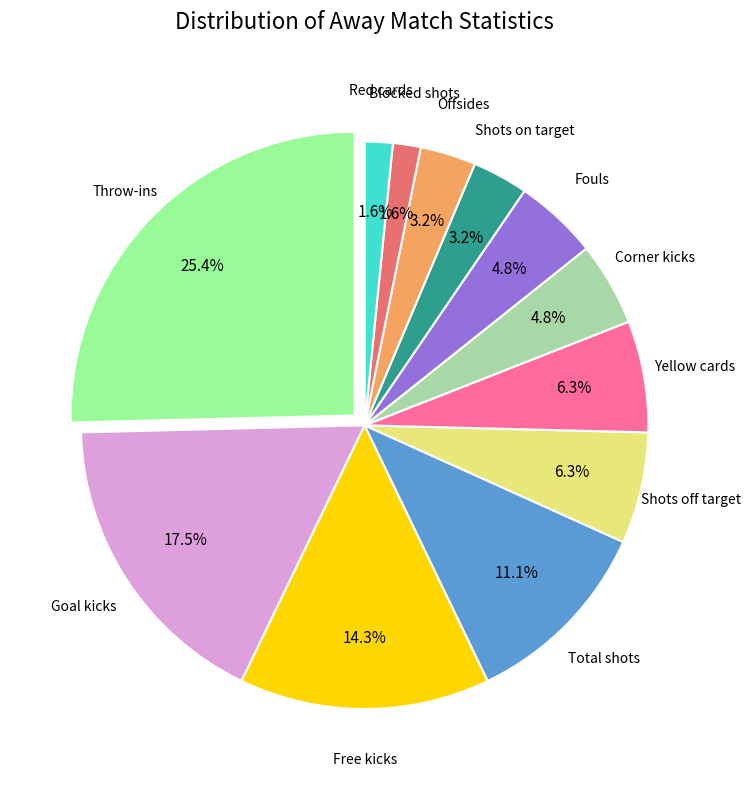

Does Throw-ins account for over 50% of the chart?

No